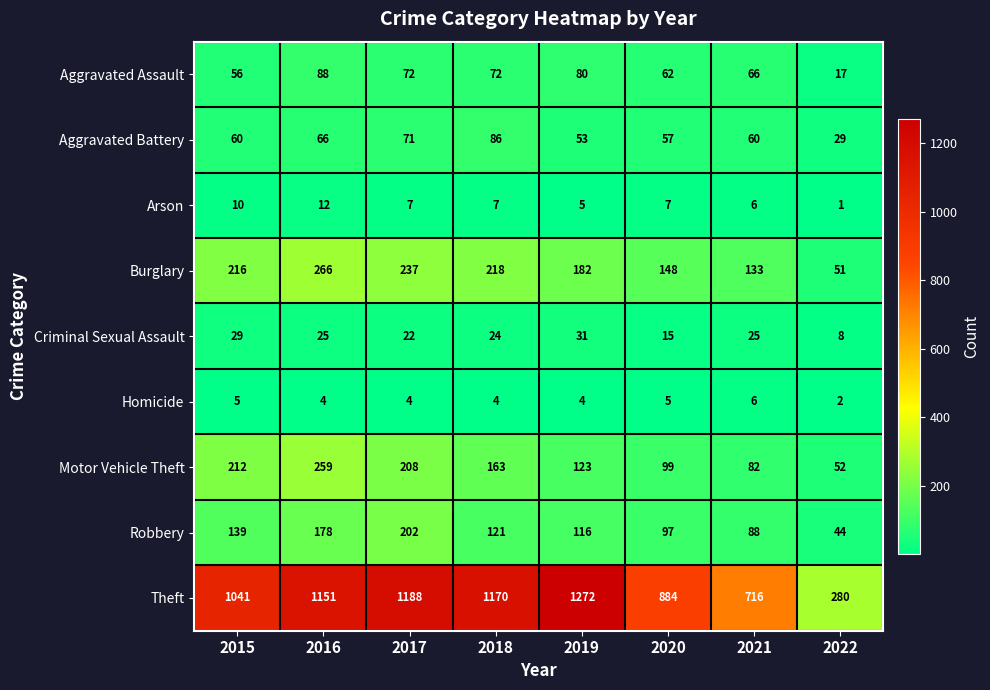

Which category has the highest value across all series?

2019